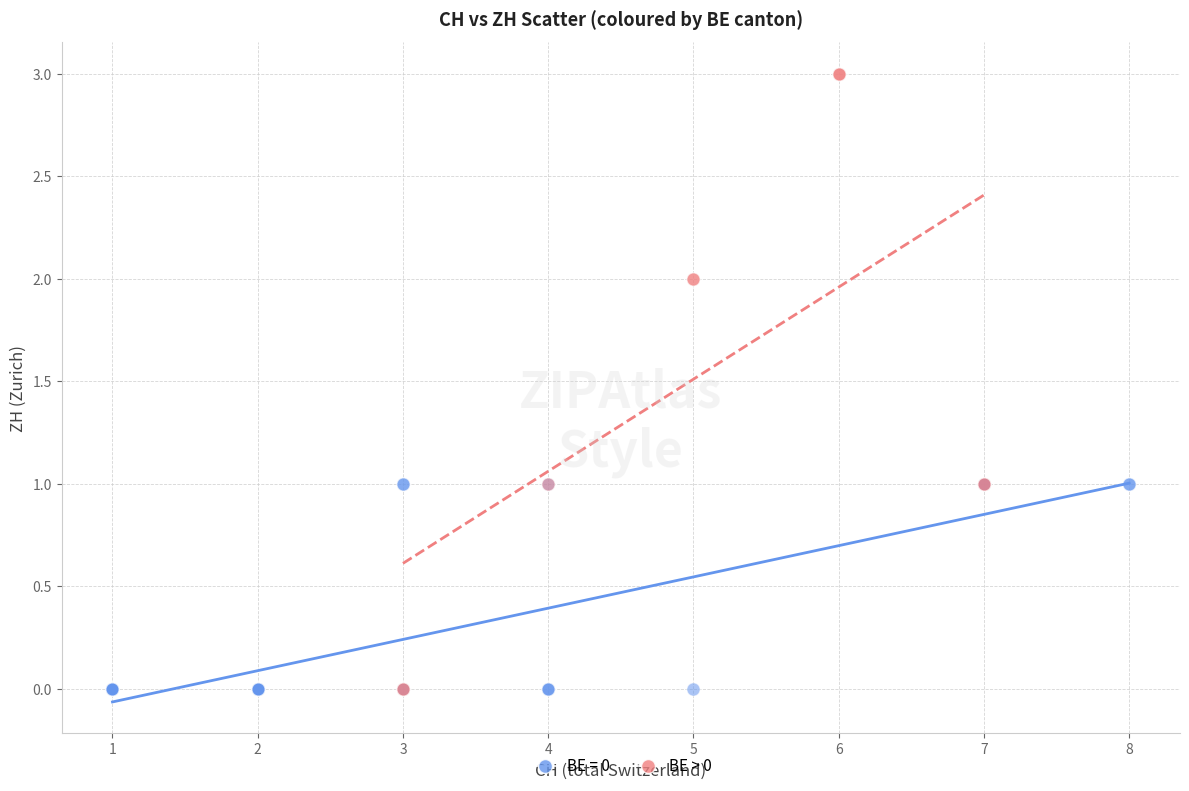

Which series has the largest Y range (max minus min)?

BE > 0